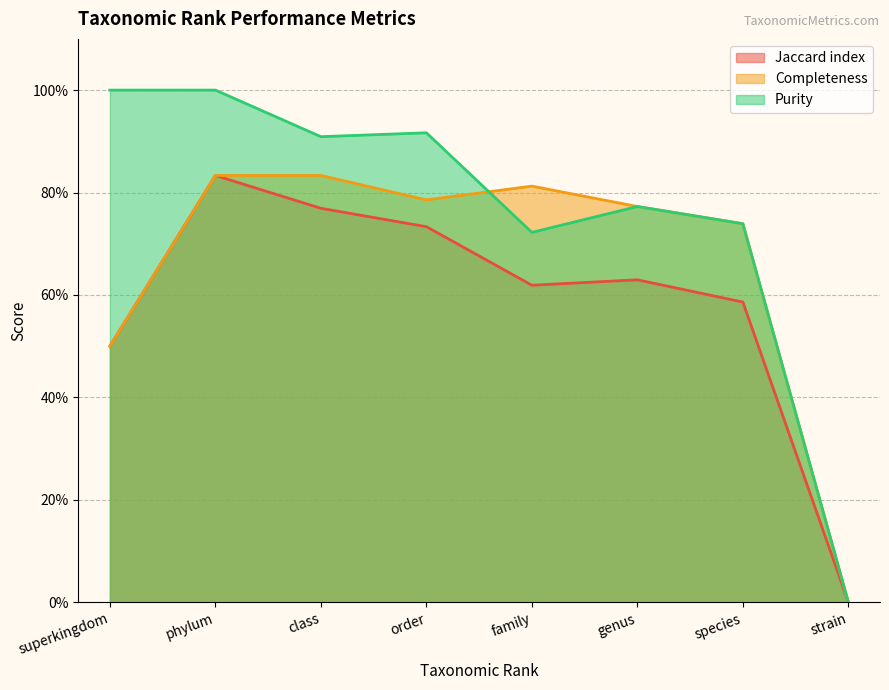

Rank the series by their average value, from lowest to highest.

Jaccard index, Completeness, Purity